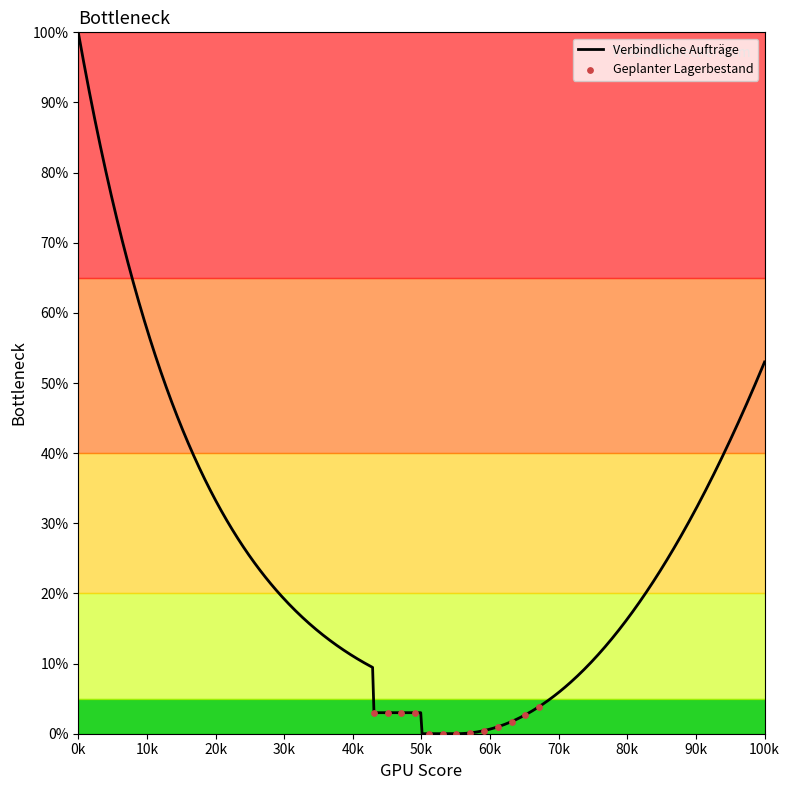

What is the greatest value displayed?

100.0